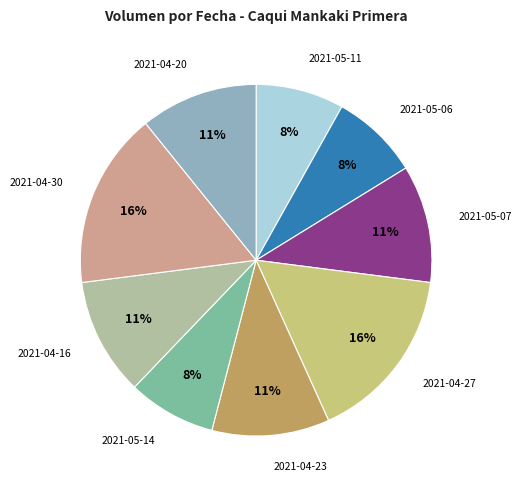

True or false: 2021-04-30 accounts for 16% of the total.

True